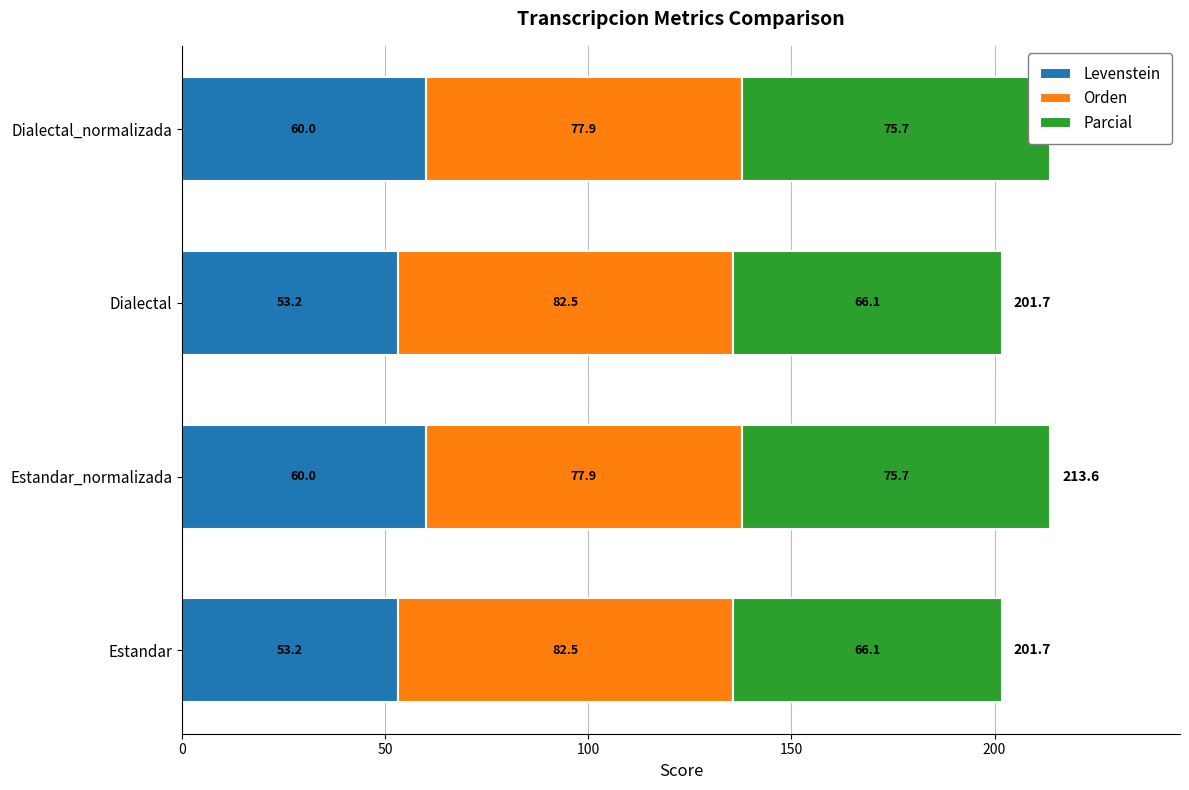

The Orden series shows 129.8 at 0. True or false?

False